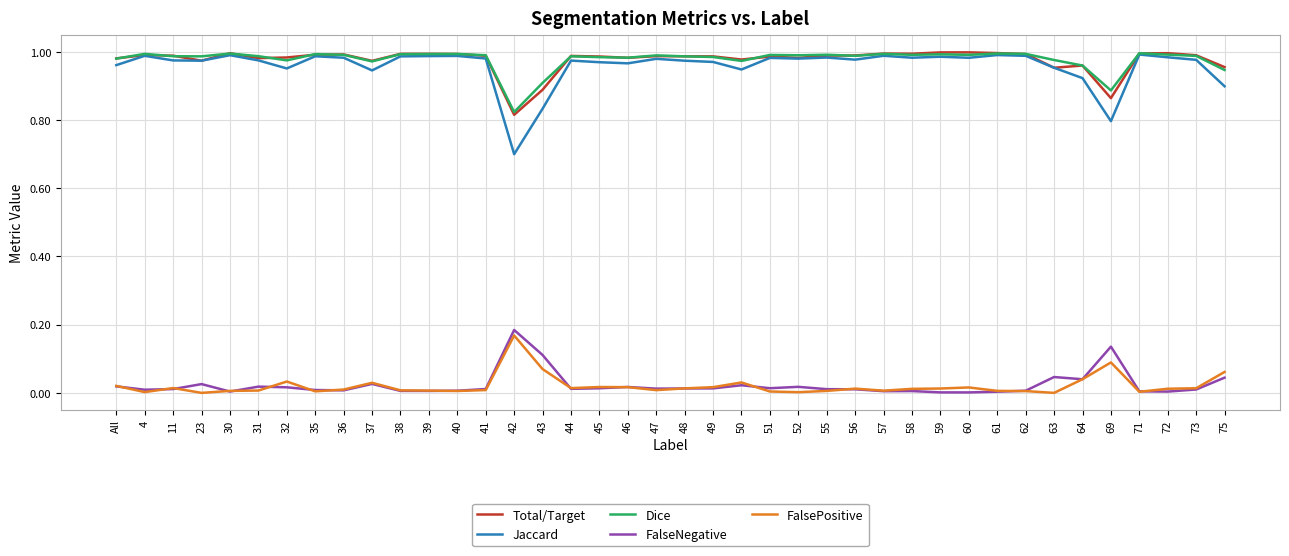

At which label does Dice reach its minimum?

42